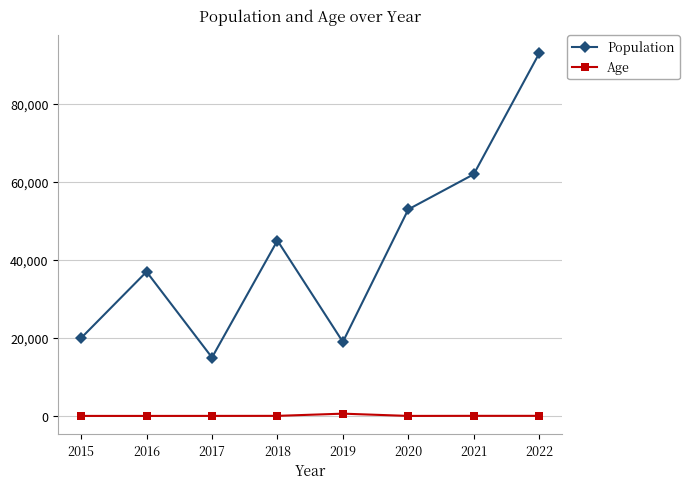

What are all the series names shown in the legend?

Population, Age